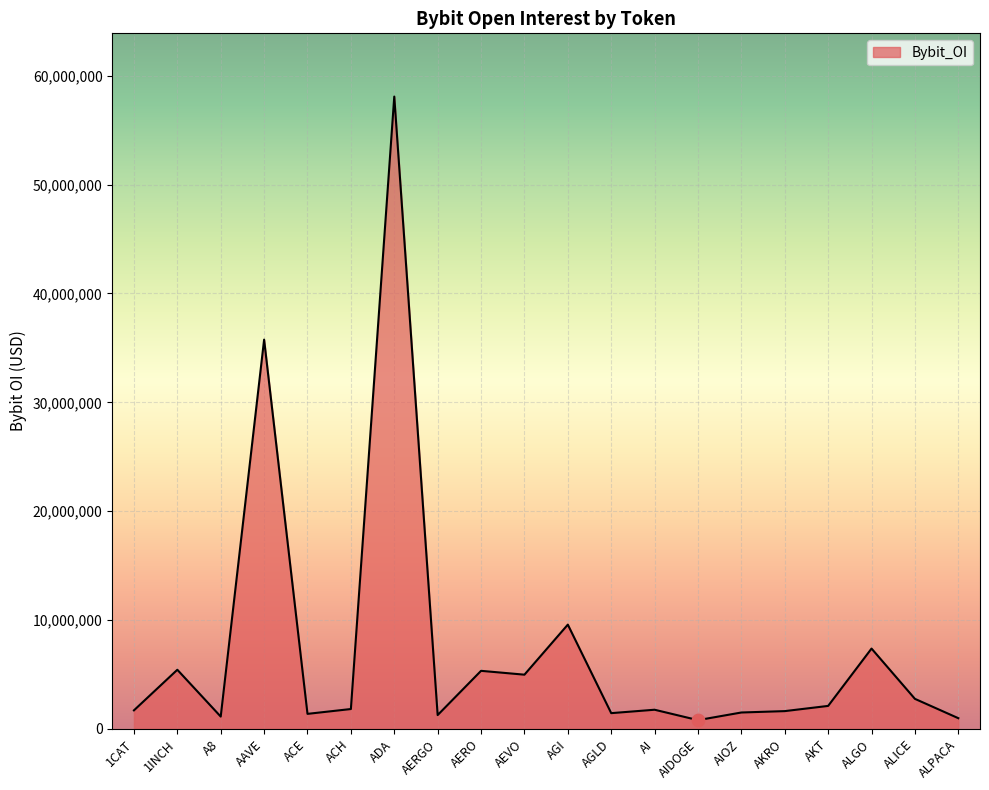

Which has a higher value, AIOZ or AAVE?

AAVE